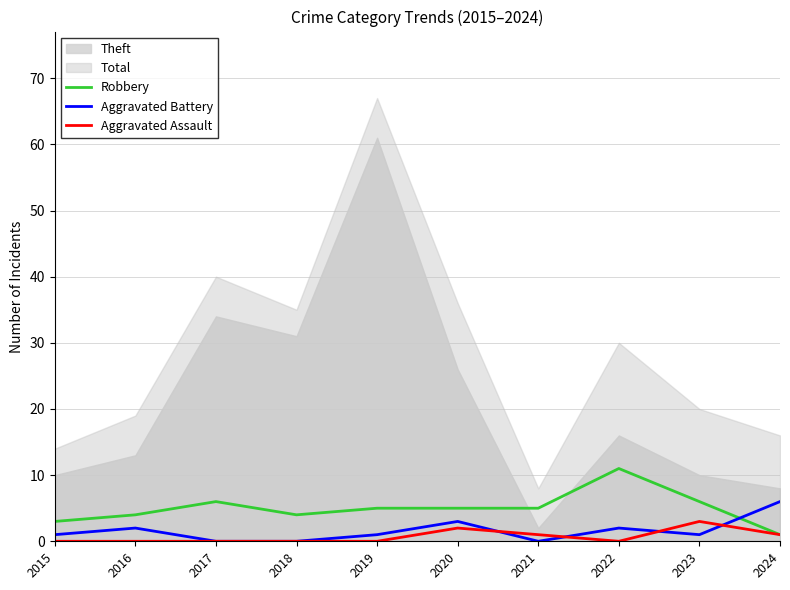

Is the value of Aggravated Assault at 2020 greater than the value of Robbery at 2022?

No